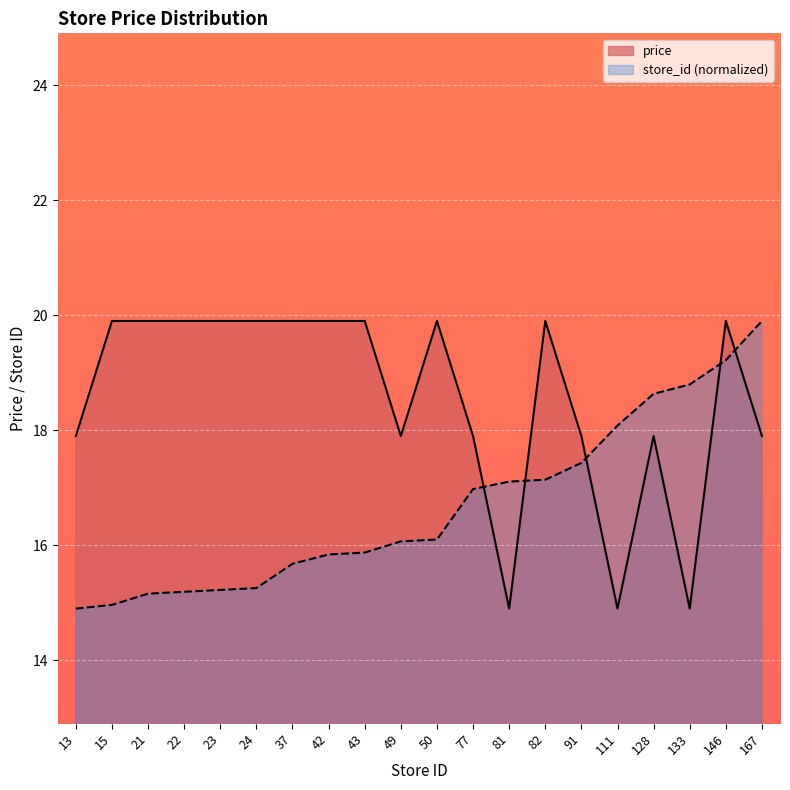

Rank the categories by price value from lowest to highest.

81, 111, 133, 13, 49, 77, 91, 128, 167, 15, 21, 22, 23, 24, 37, 42, 43, 50, 82, 146